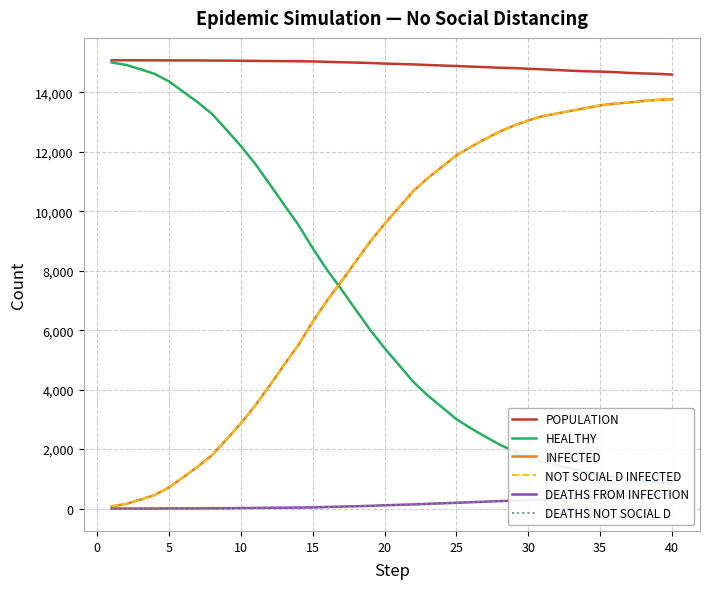

What is the difference between the maximum and minimum values in the DEATHS FROM INFECTION series?

480